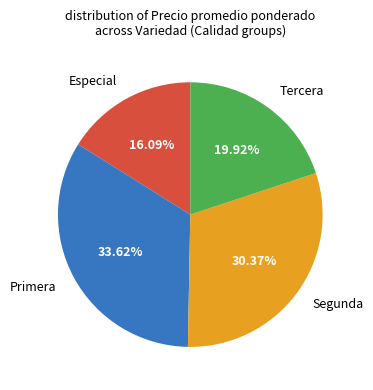

Does any single category account for the majority?

No